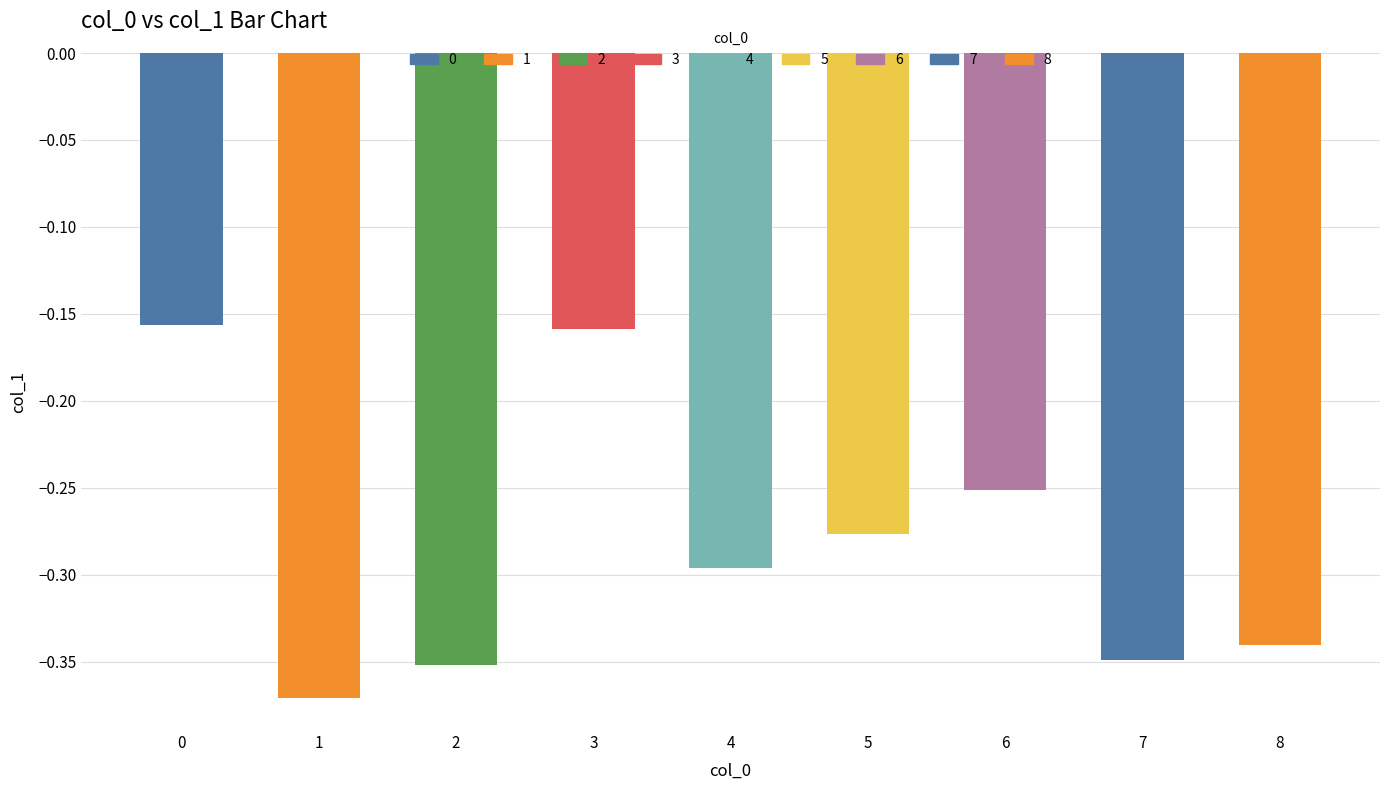

What is the change in value from 2 to 3?

+0.2